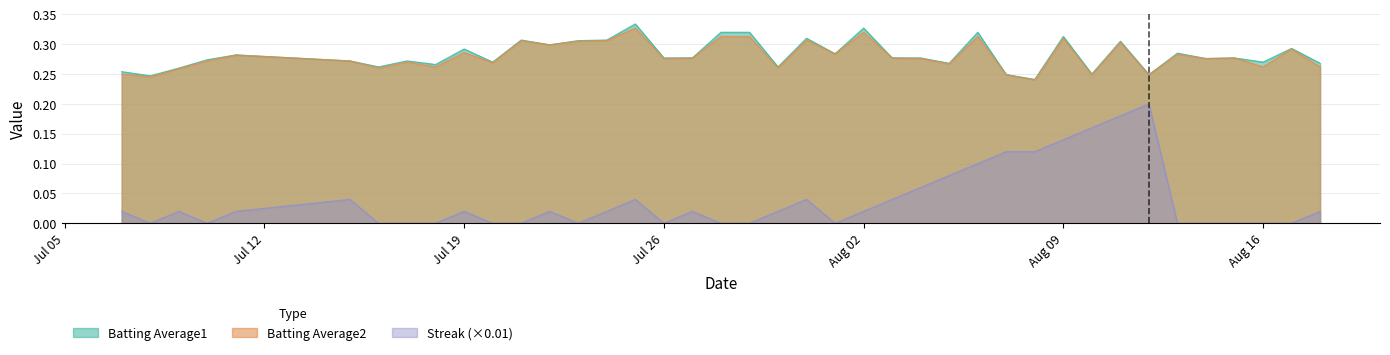

What is the value of the Batting Average1 point at the 8th from the left?

0.3